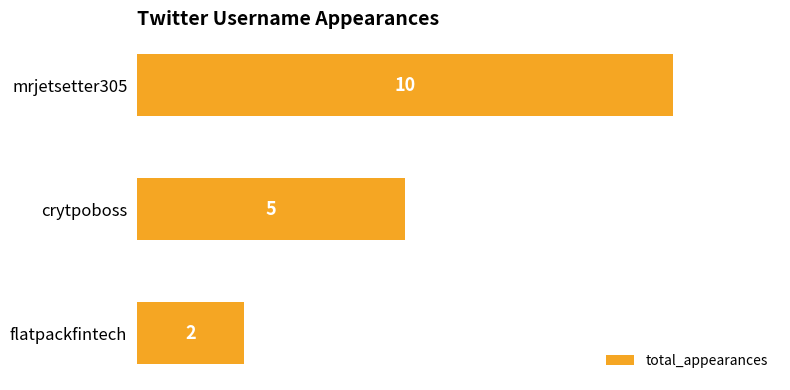

What is the difference between the maximum and minimum values?

8